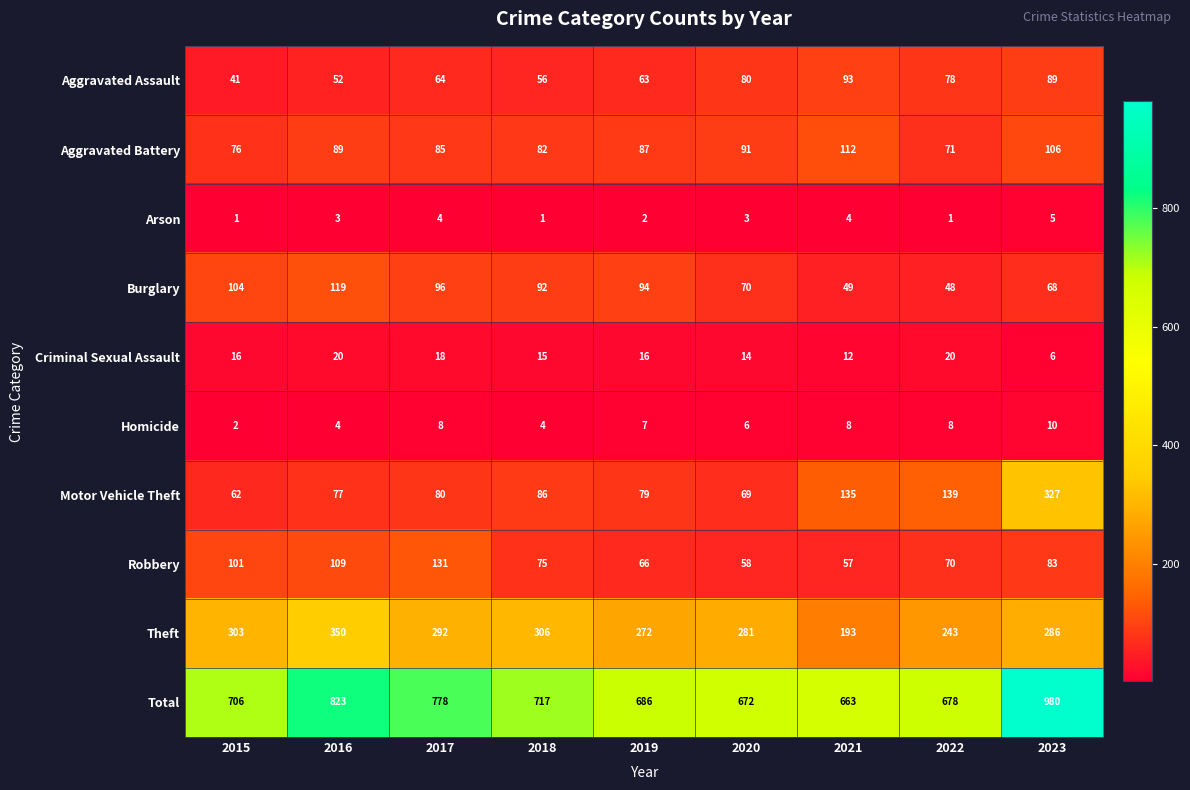

At which label does Aggravated Battery reach its peak?

2021